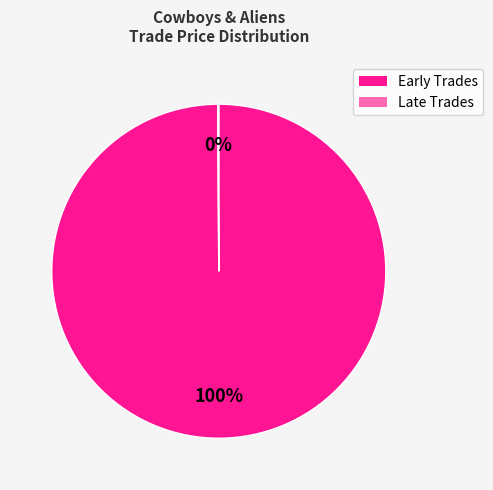

Does any single category account for the majority?

Yes